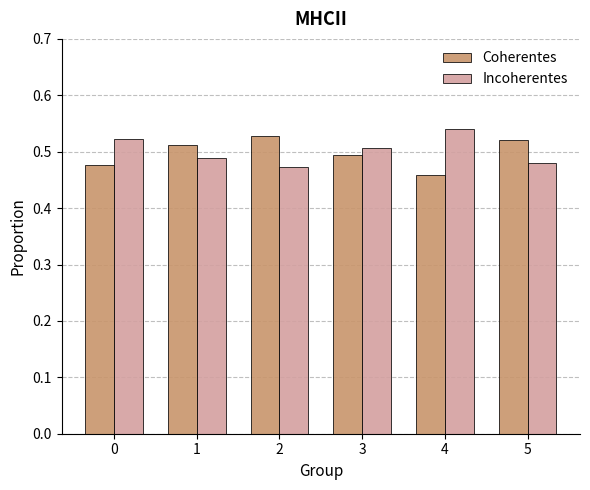

What is the sum of the Coherentes values at 1 and 2?

1.0